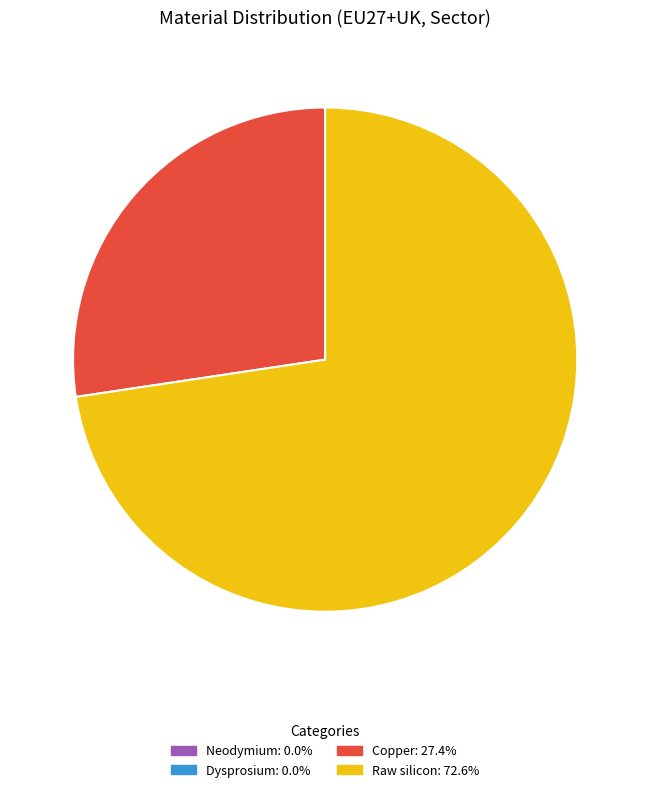

What is the ratio of the value at Raw silicon to the value at Copper?

2.7